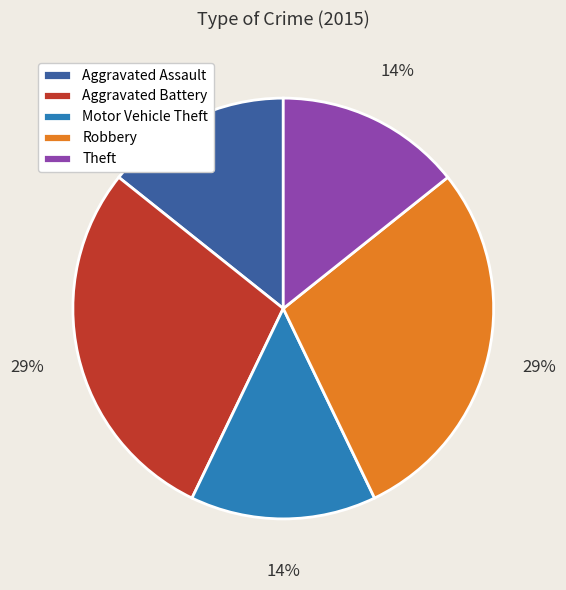

True or false: Aggravated Battery accounts for 29% of the total.

True